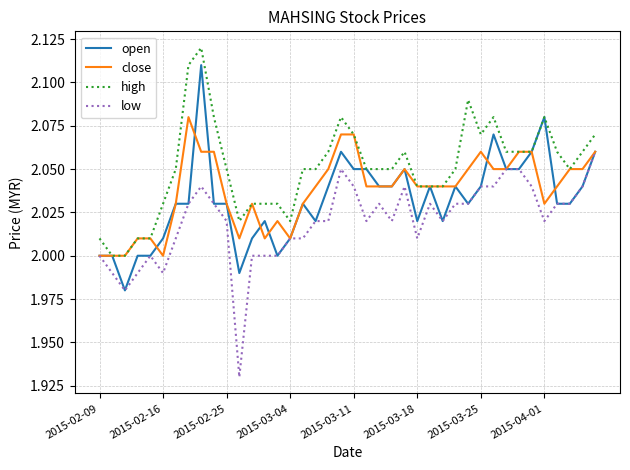

Which series has the largest total across all categories?

high